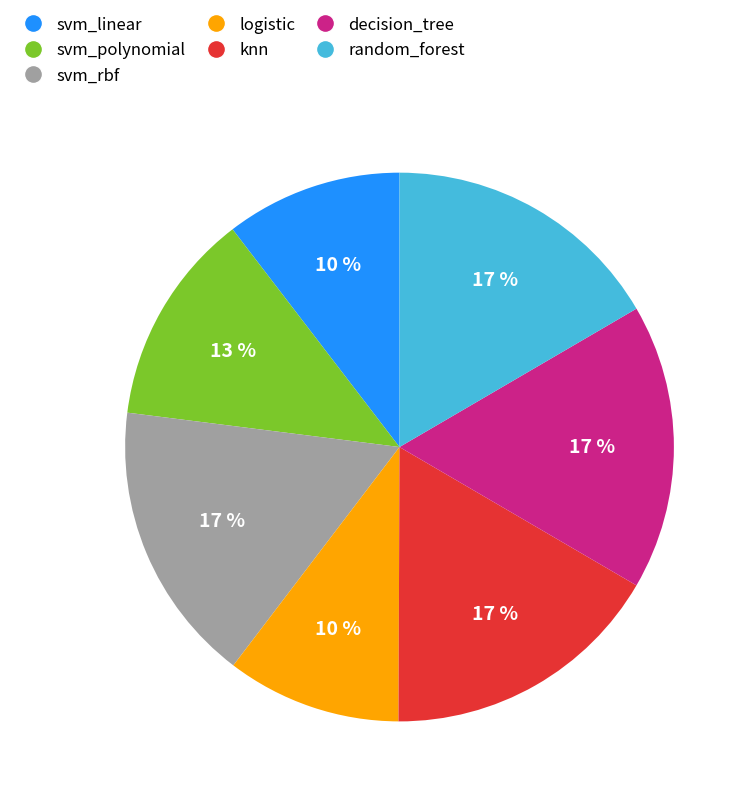

Is there any slice that represents more than half of the pie?

No